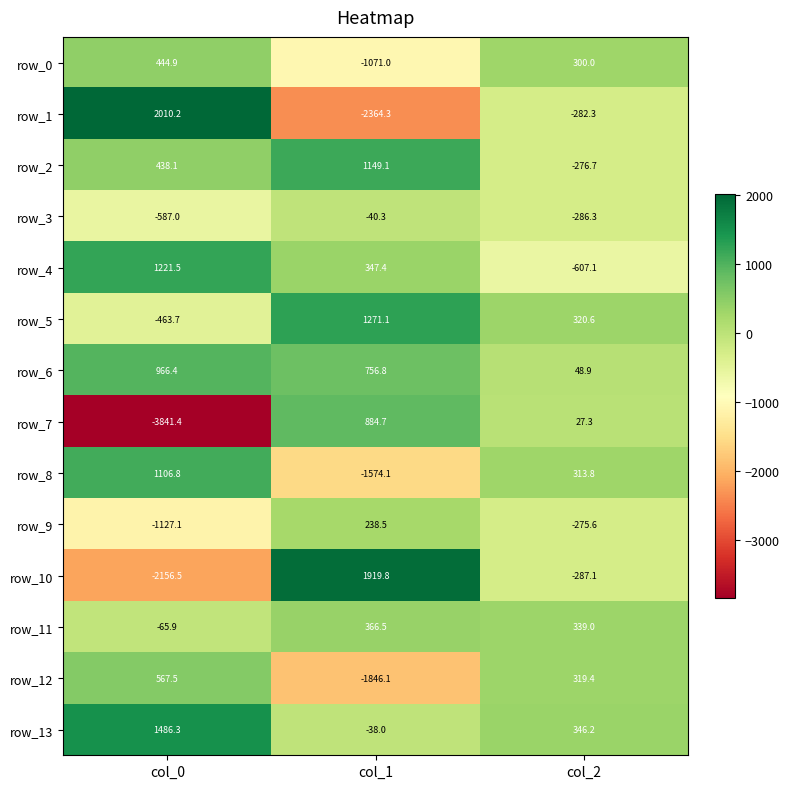

What is the difference between the maximum and minimum values in the row_4 series?

1828.6